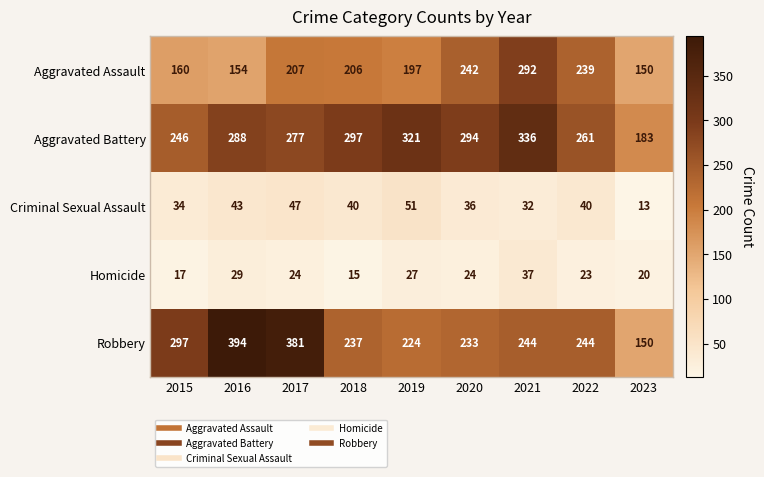

At which label is Aggravated Battery closest to 259?

2022